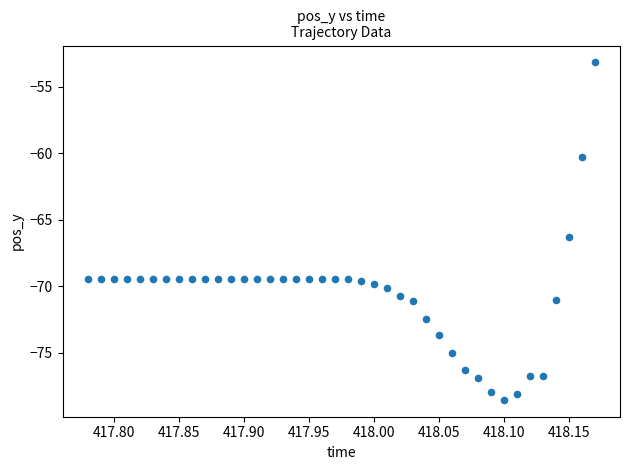

What Y value in the scatter plot is closest to -65?

-66.3